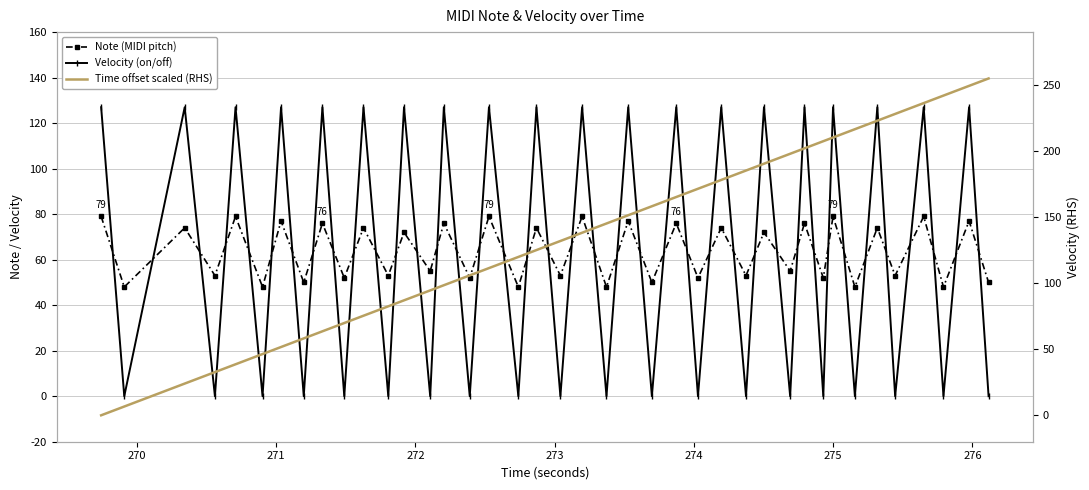

Count the number of data series in this chart.

3